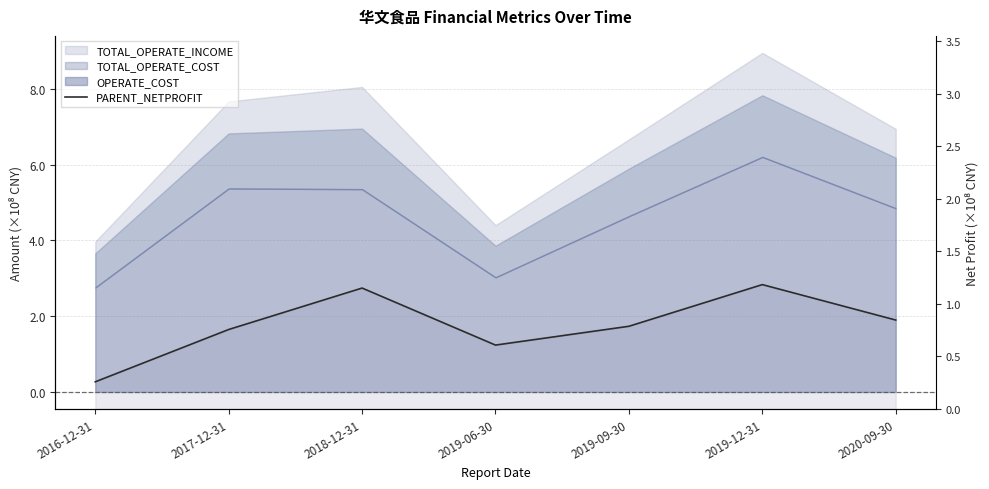

At which category does the data reach its first local peak?

2018-12-31